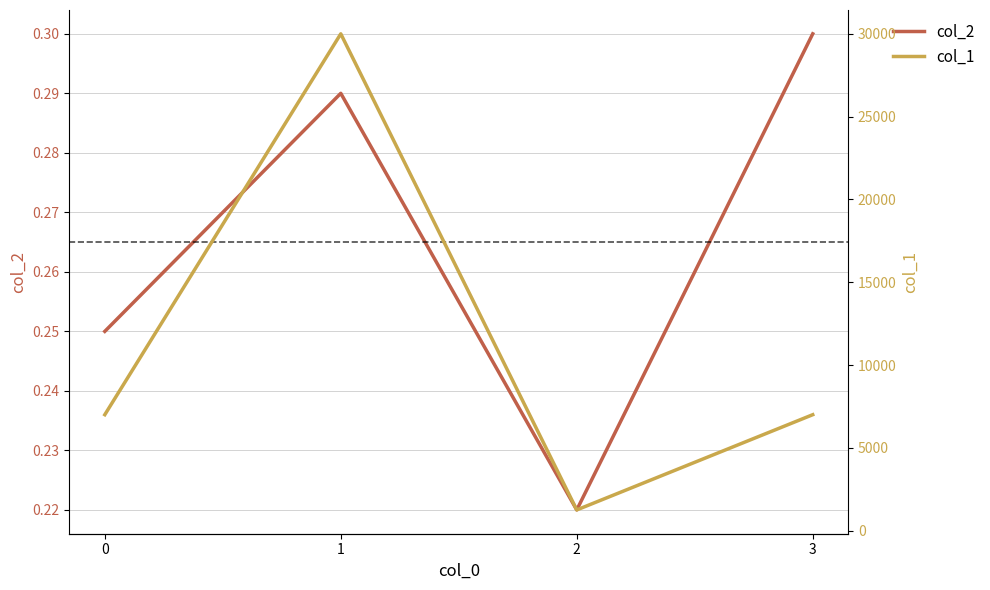

Is it true that col_2 equals 0.3 at 3?

True